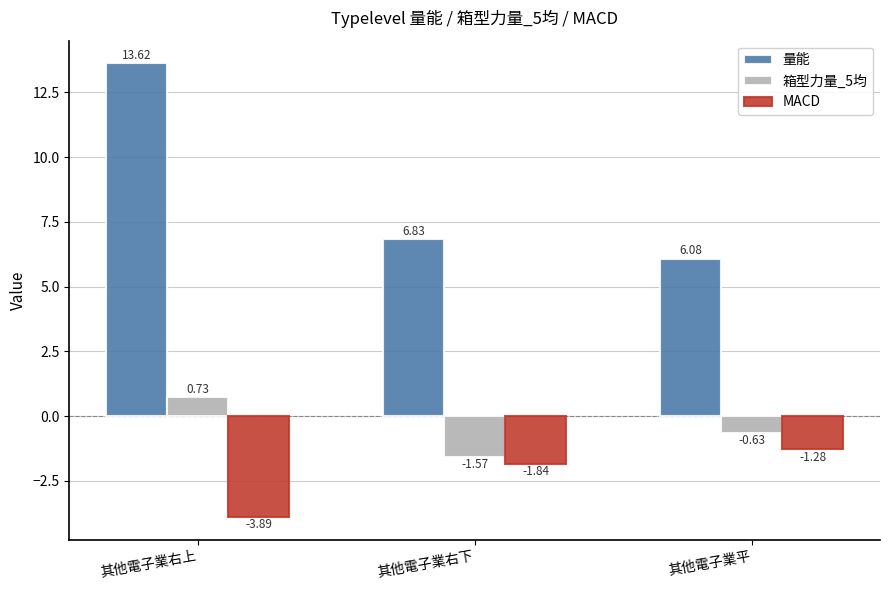

What is the label of the 1st bar from the left?

其他電子業右上